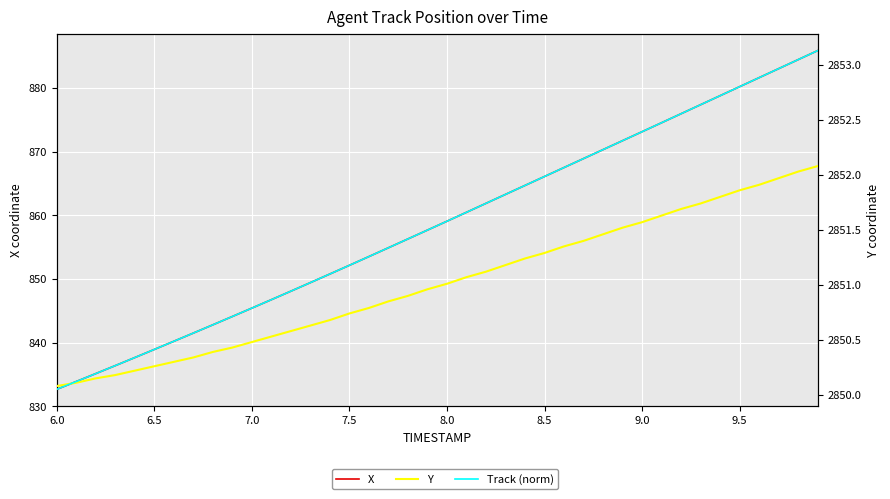

What is the spread (max minus min) of values at 9.0?

1979.3